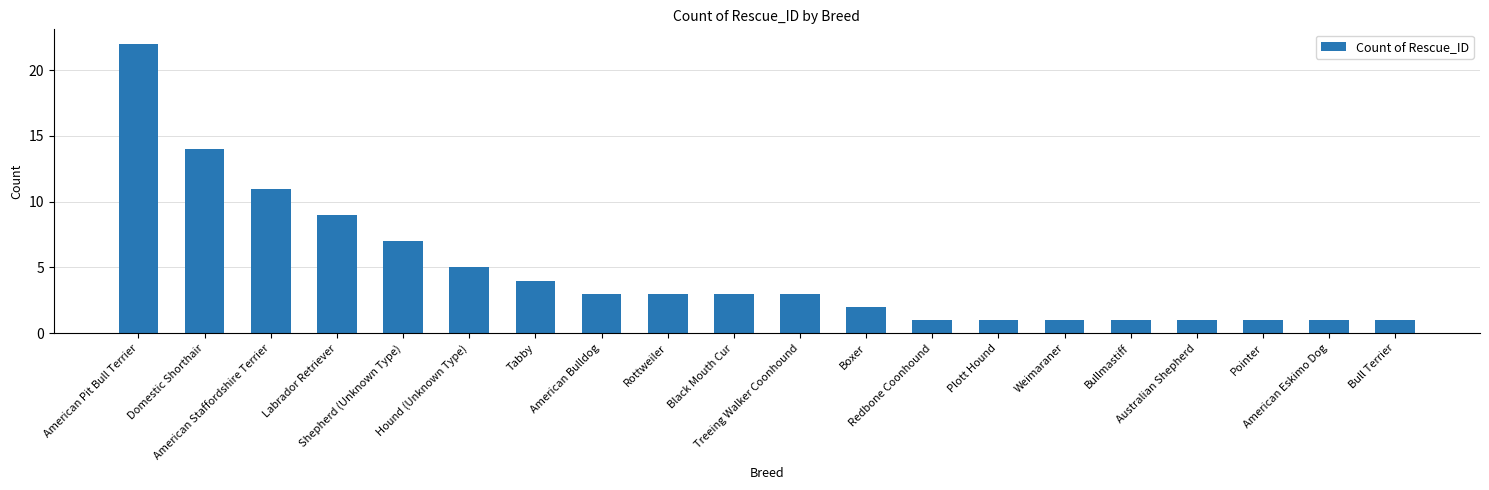

The value at Bull Terrier is 0. True or false?

False